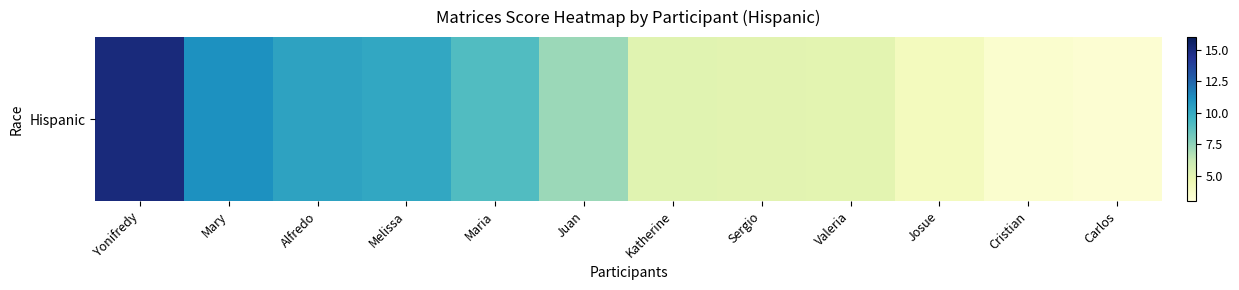

At which label does the data first exceed 7?

Yonifredy